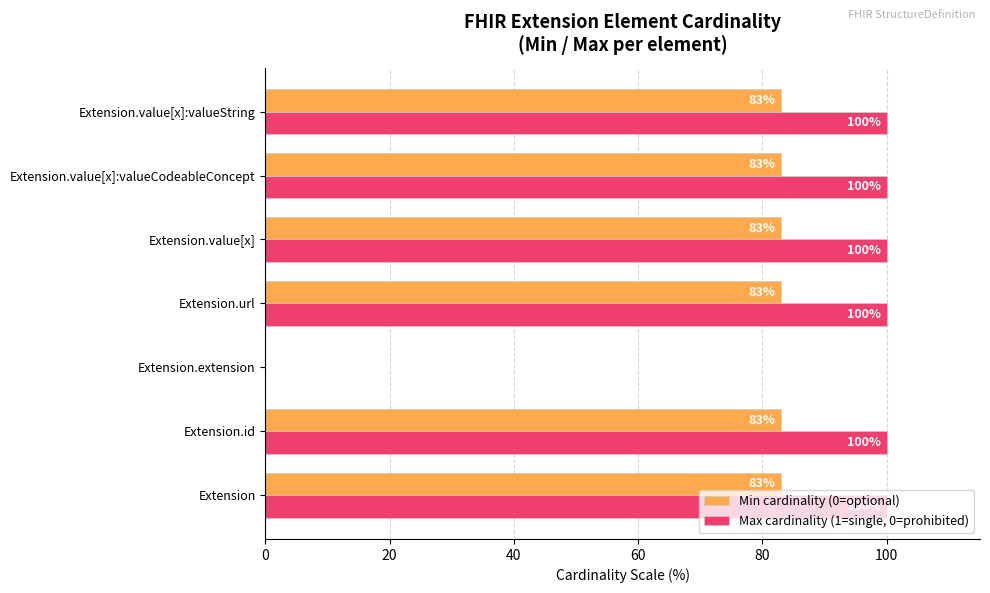

What is the maximum value for Min cardinality (0=optional)?

83